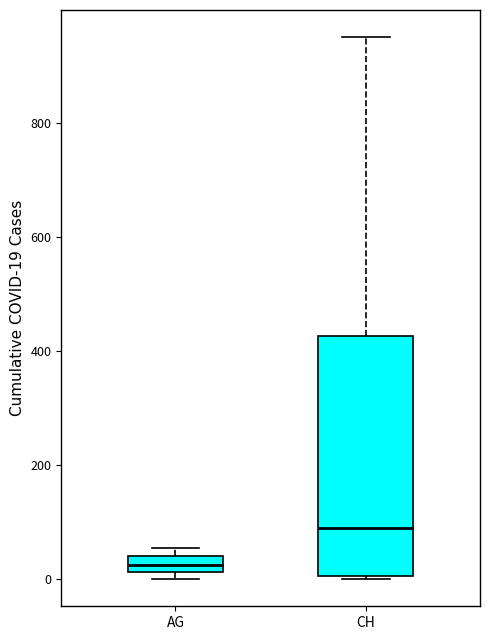

Where is the lower edge of the box for CH on the y-axis? The values are not printed on the chart, so give them approximately, as read against the axis.

0